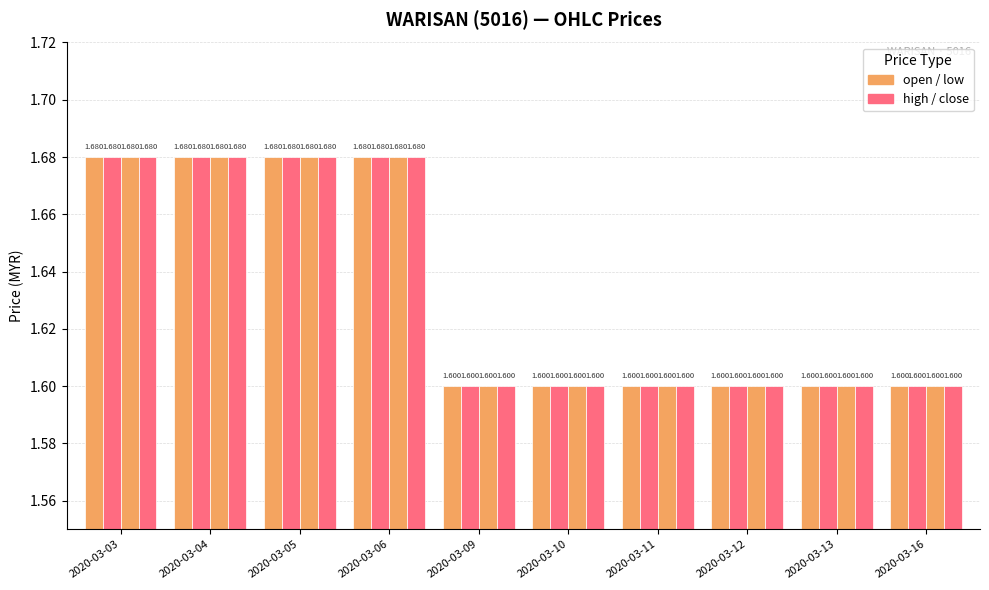

How many bars are there in total?

40